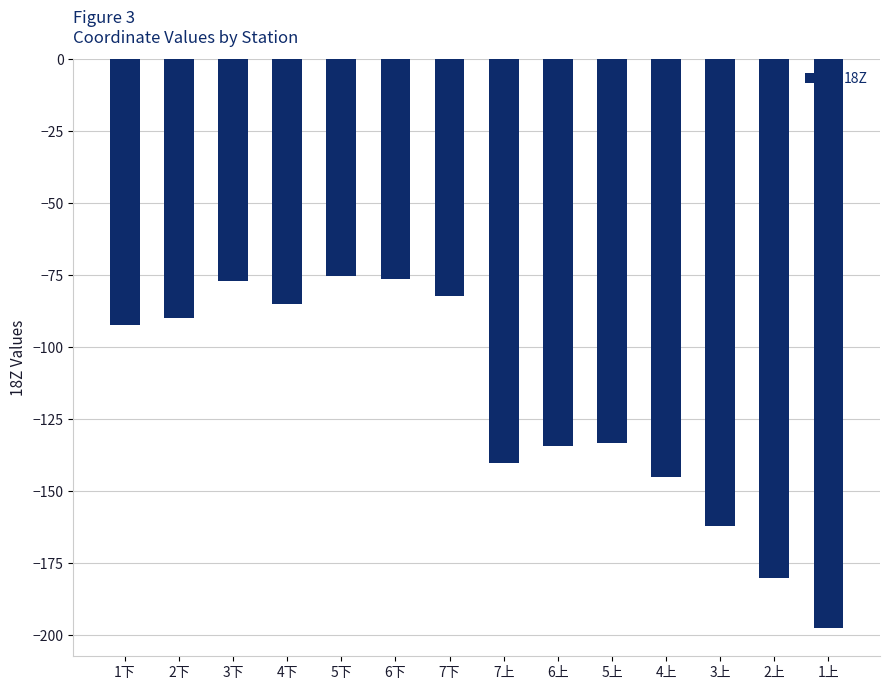

What is the difference between the maximum and second lowest values?

104.8